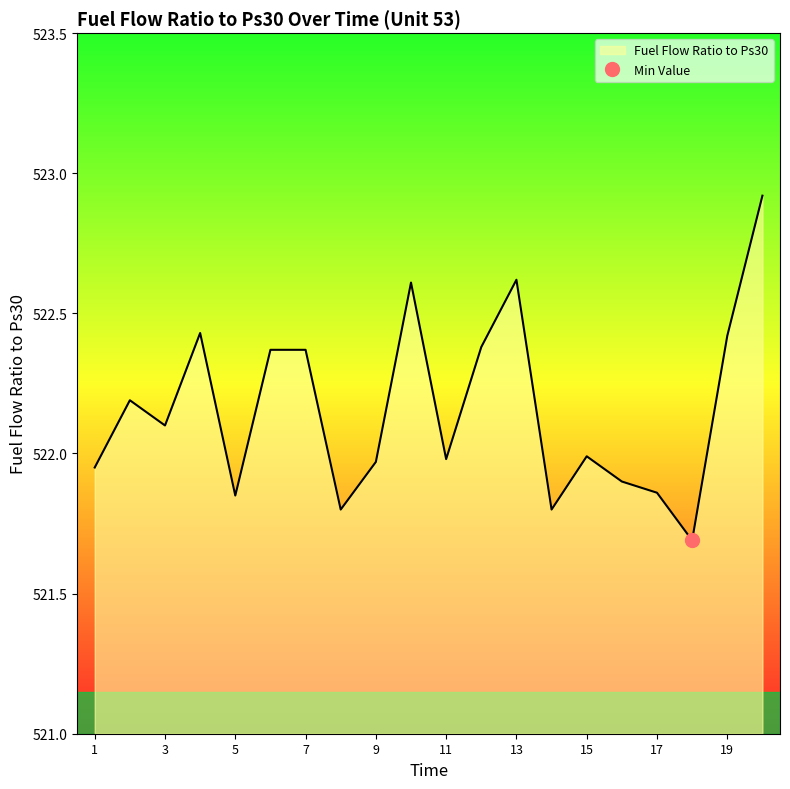

At which category does the chart reach its minimum across all series?

18